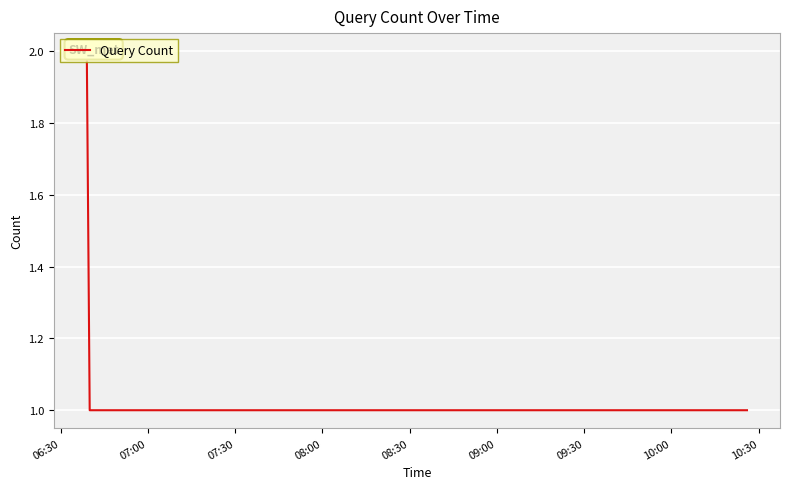

Count the values in the range 1 to 2.

9